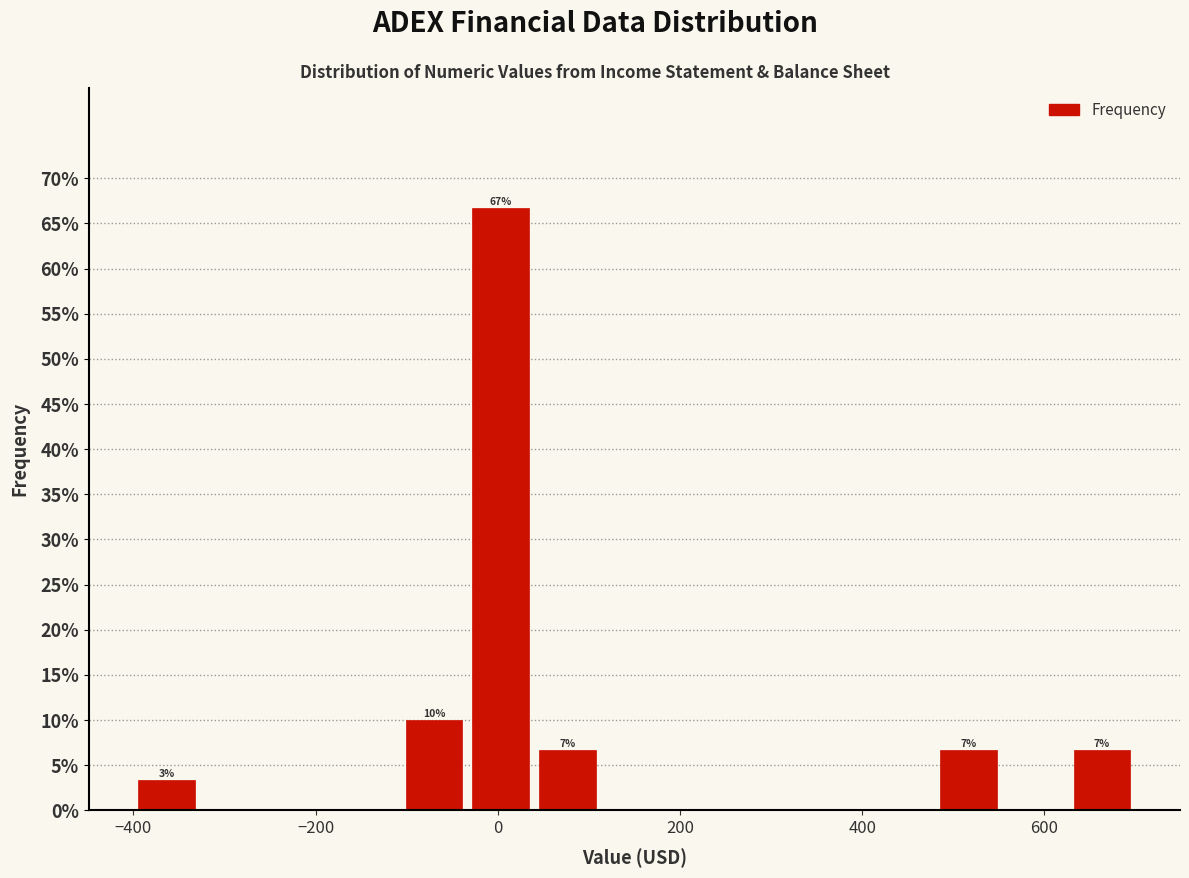

Around what value on the x-axis is the tallest bar? Give the approximate position of its centre, as read against the axis.

0